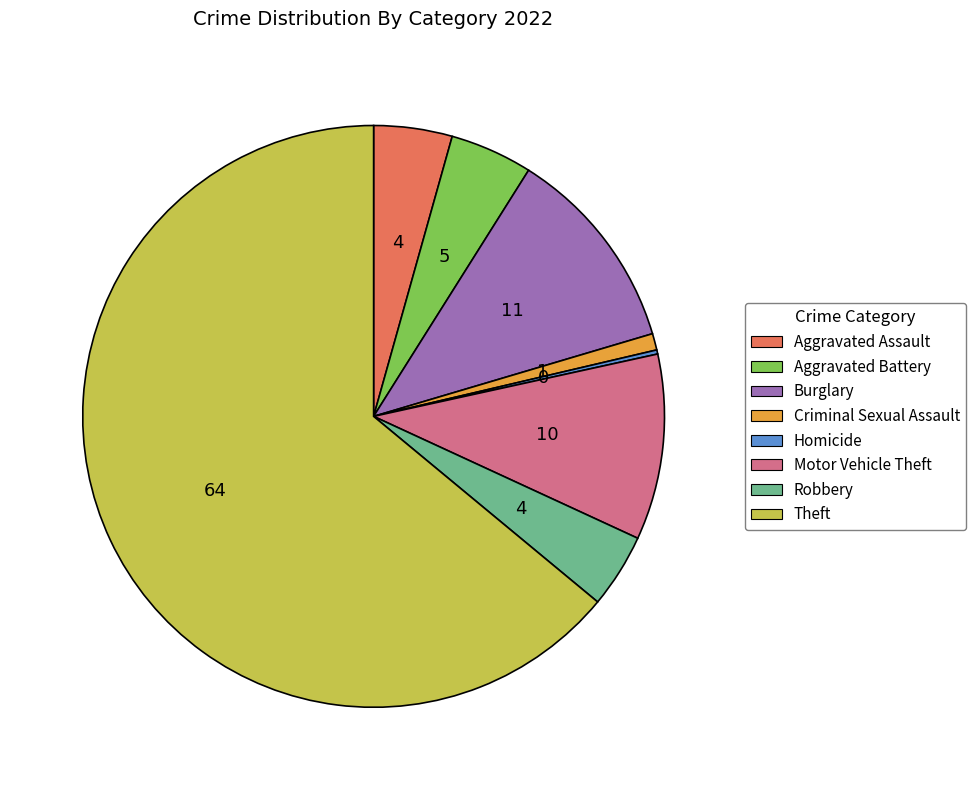

Approximately how many times larger is the value at Theft compared to Motor Vehicle Theft?

6.2